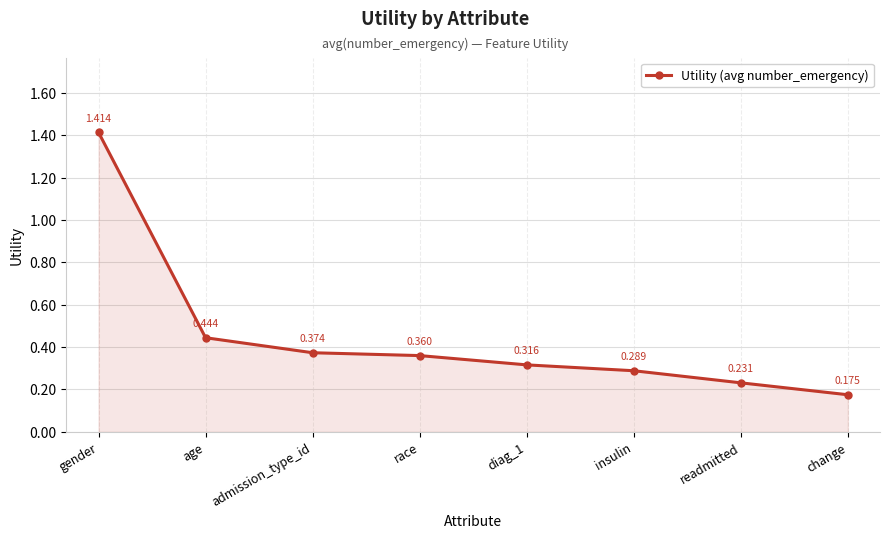

What is the difference between the maximum and minimum values?

1.2